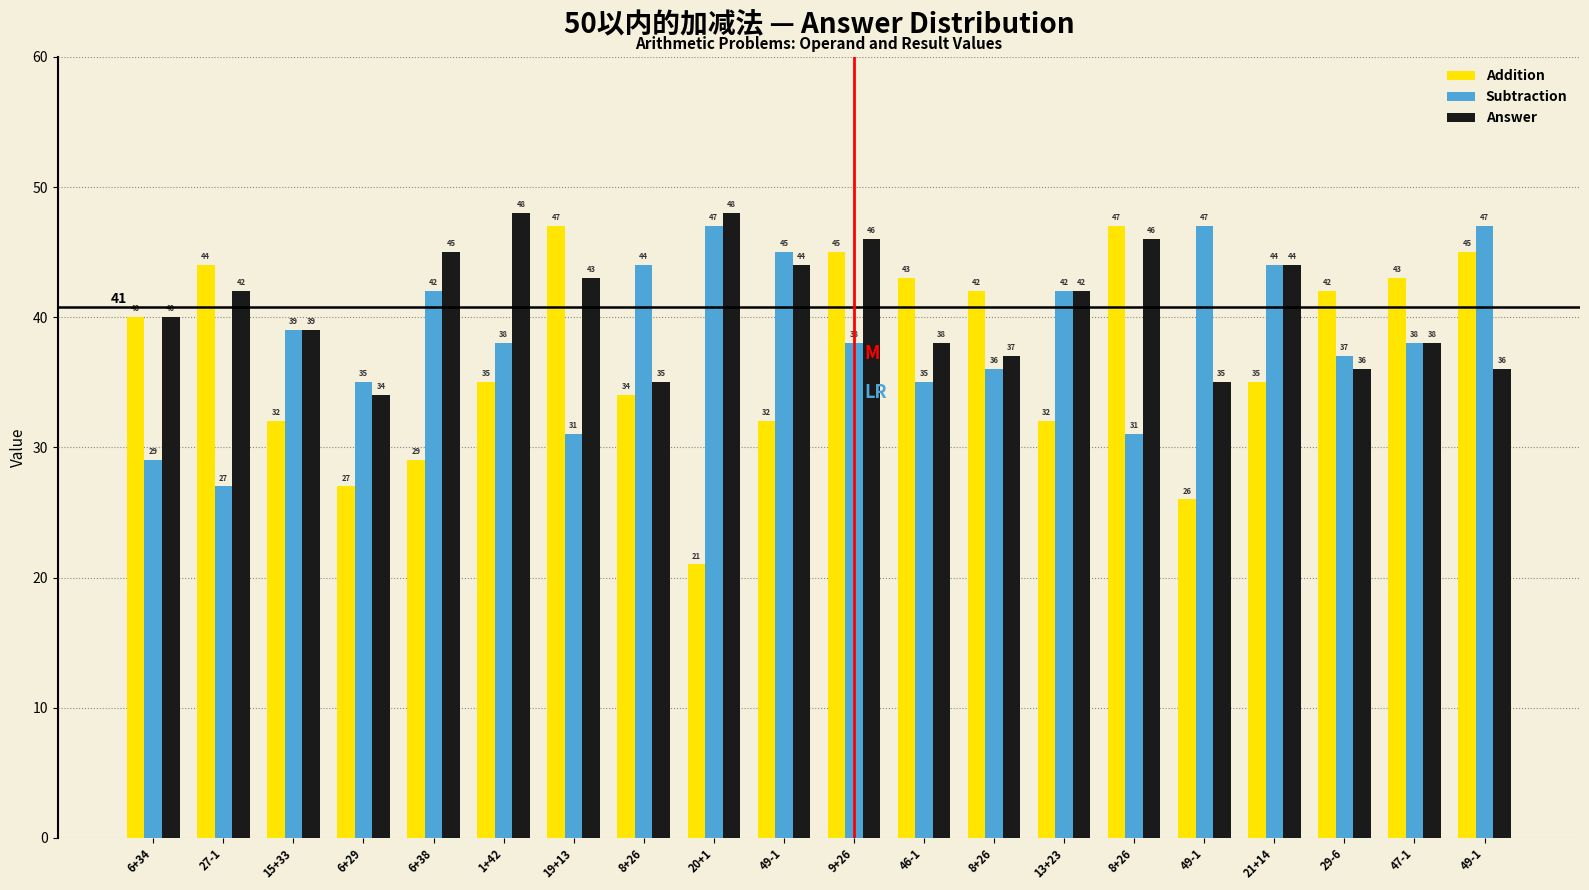

Does the chart contain stacked bars?

No